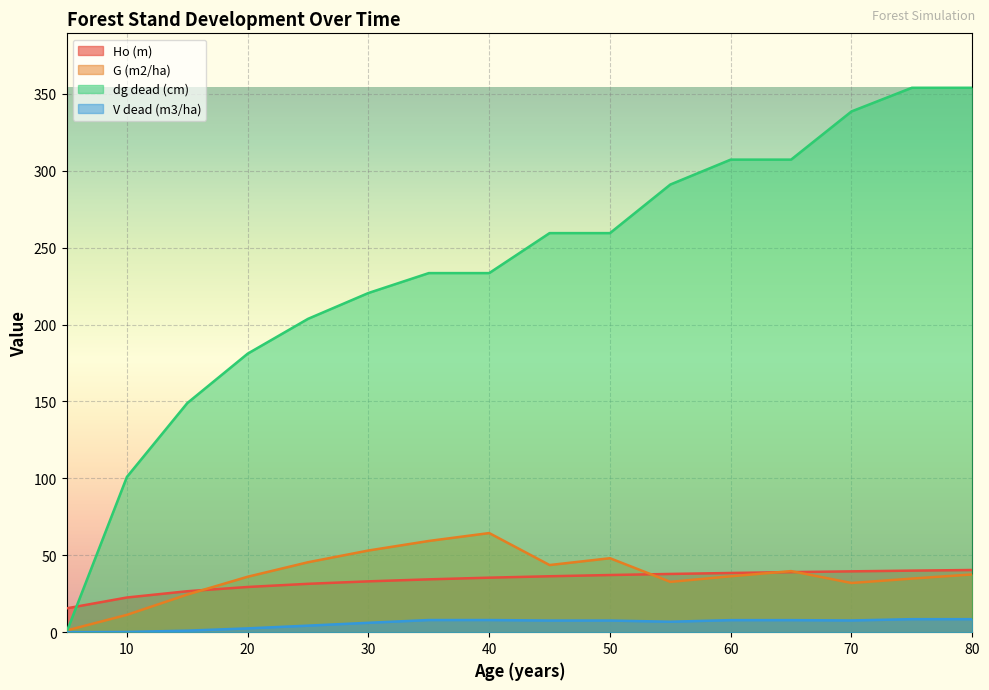

List the labels in order of G (m2/ha) value, smallest first.

5, 10, 15, 70, 55, 75, 20, 60, 80, 65, 45, 25, 50, 30, 35, 40